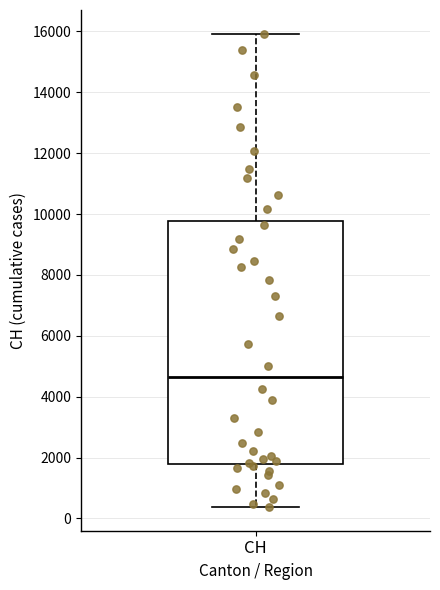

Read this box plot against the y-axis: the position of the median line, the range covered by the box, and the ends of both whiskers. The values are not printed on the chart, so give them approximately, as read against the axis.

median 4600, box 1800 to 9800, whiskers 400 to 16000